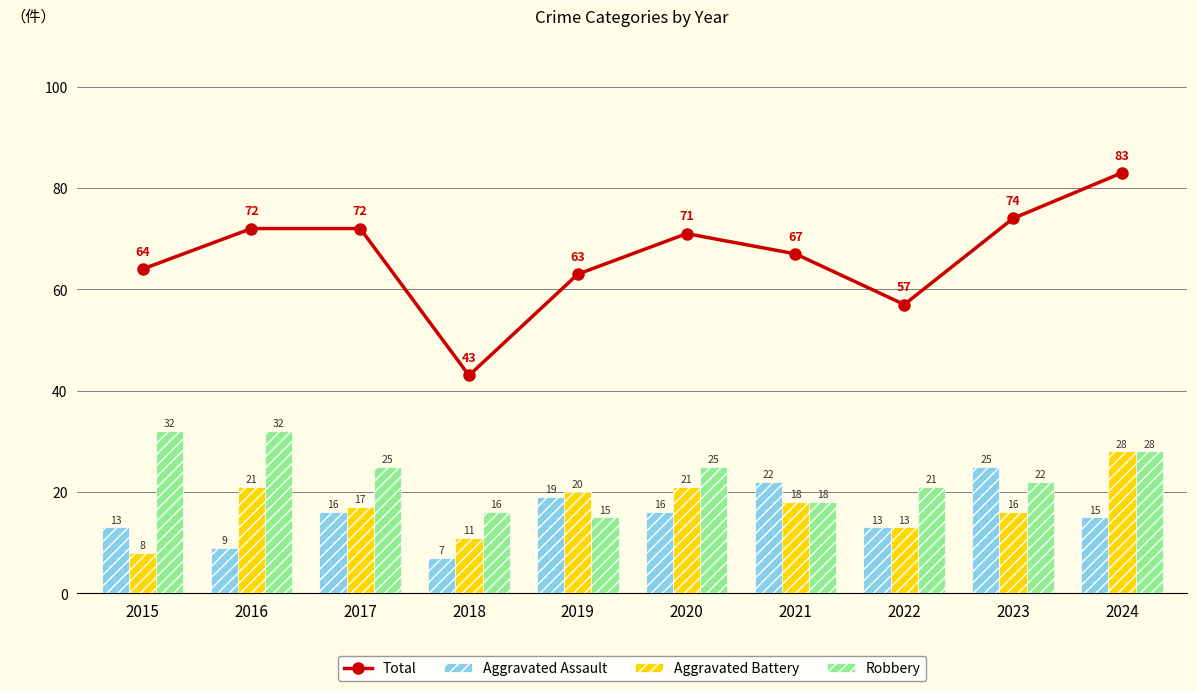

What are all the series names shown in the legend?

Total, Aggravated Assault, Aggravated Battery, Robbery